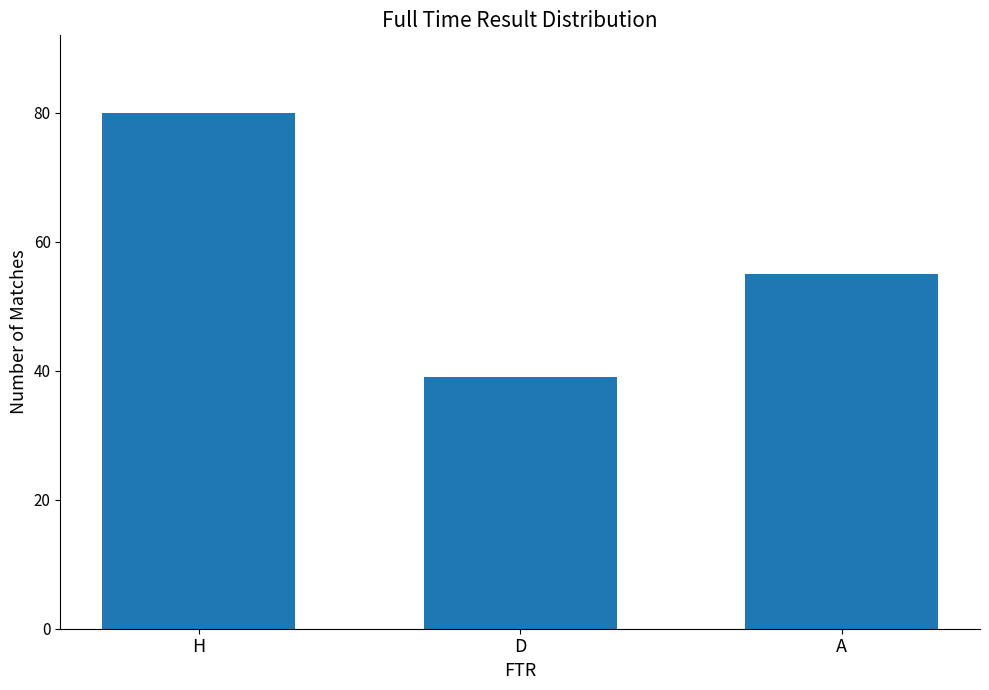

Is it true that the value at D is 18?

False